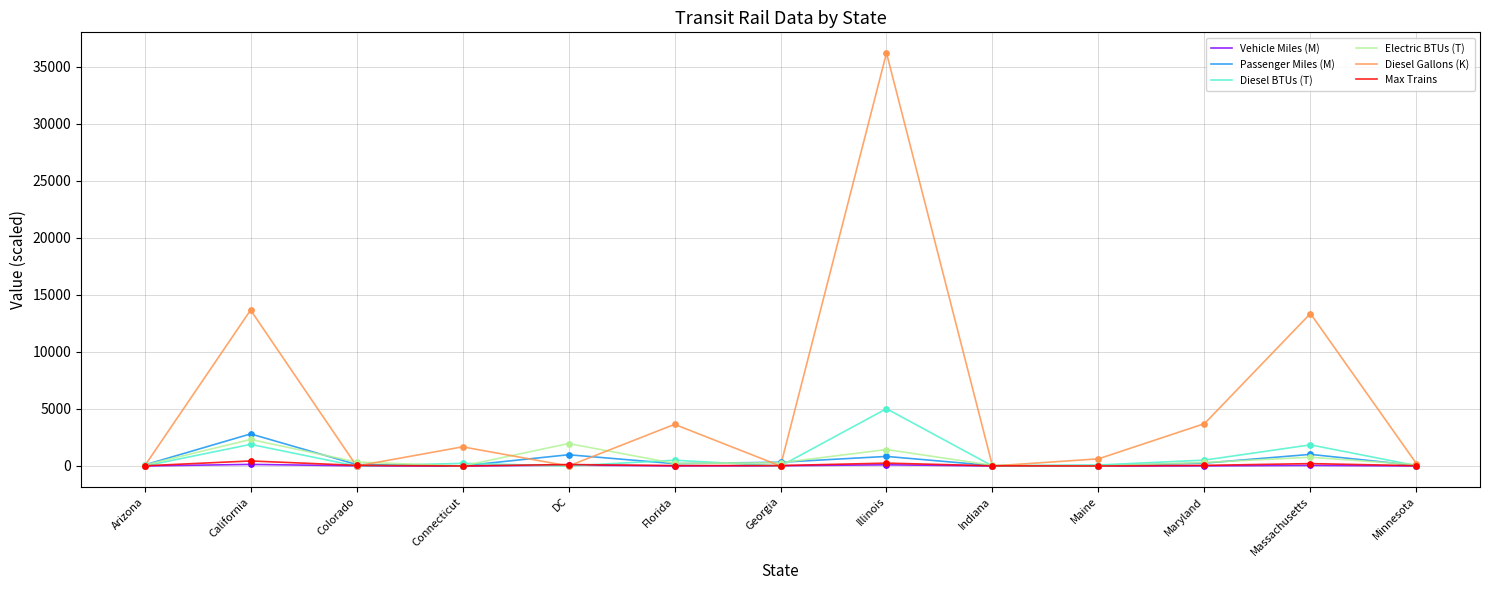

Is the value of Diesel Gallons (K) at California greater than the value of Passenger Miles (M) at Arizona?

Yes